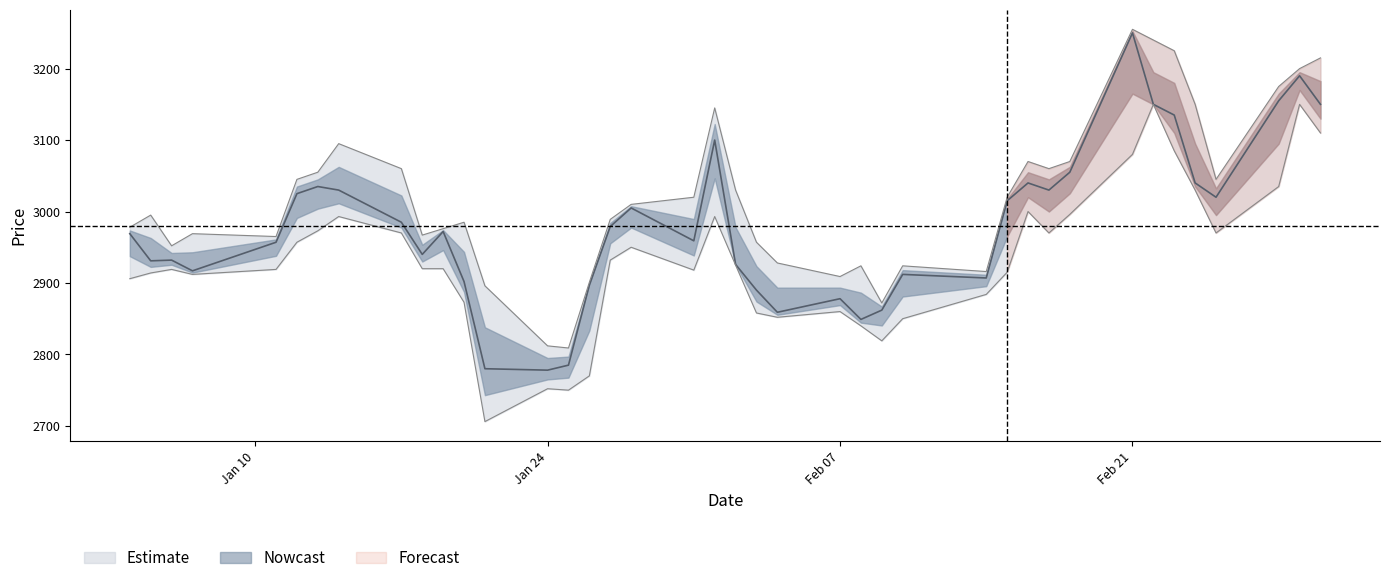

True or false: M and y intersect in this chart.

False